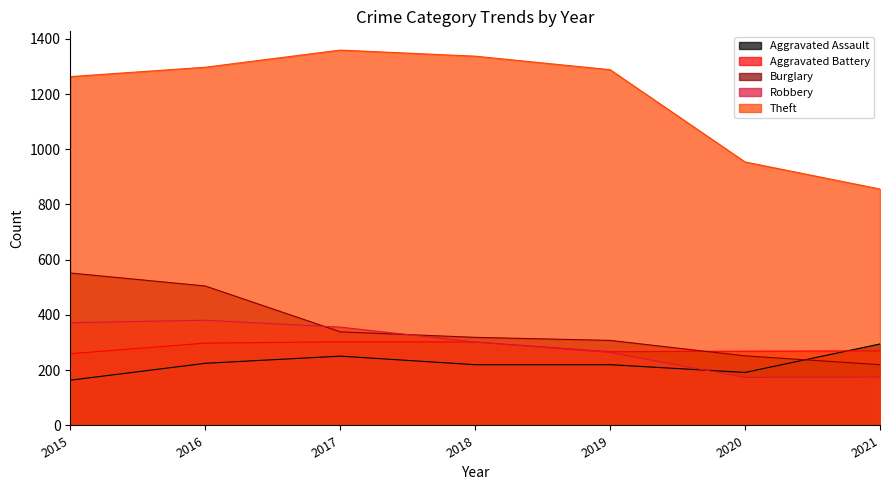

Which category has the highest value across all series?

2017